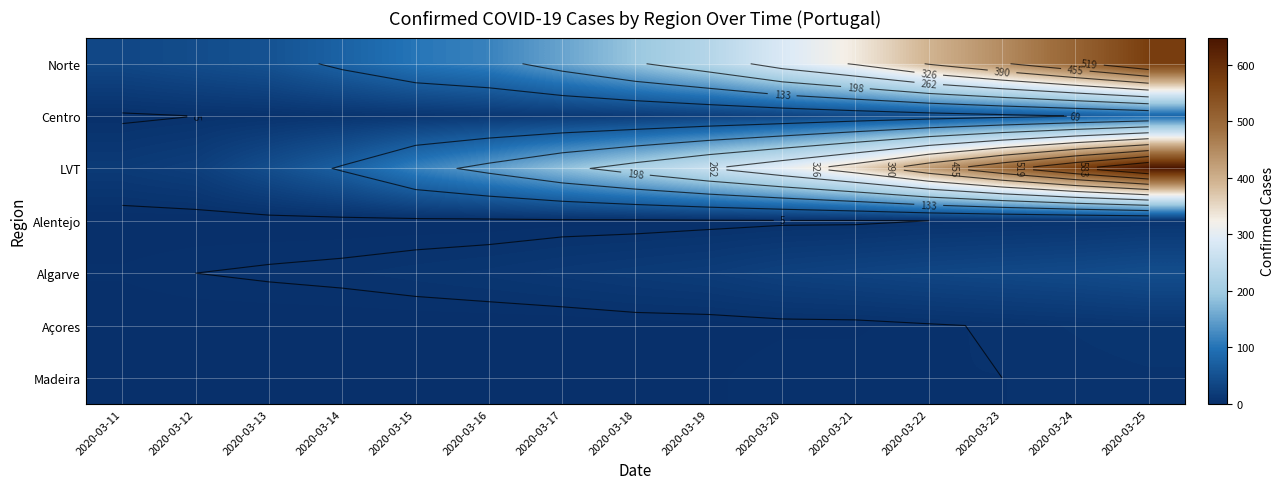

At how many categories does at least one series exceed 474?

3